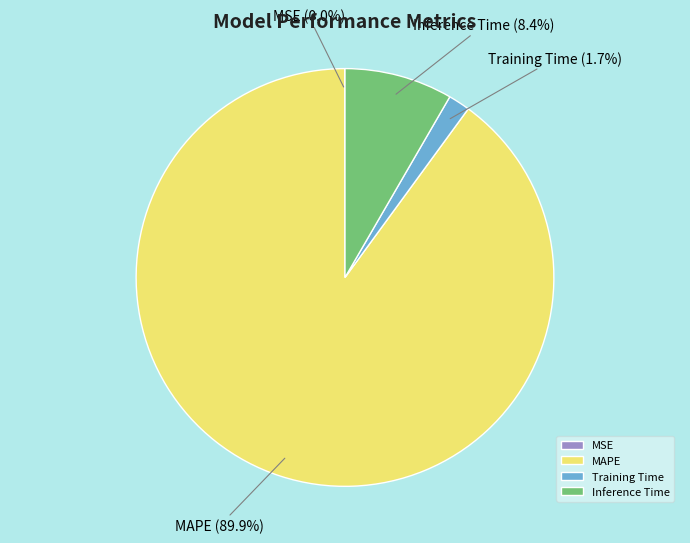

What is the largest slice in the pie chart?

MAPE